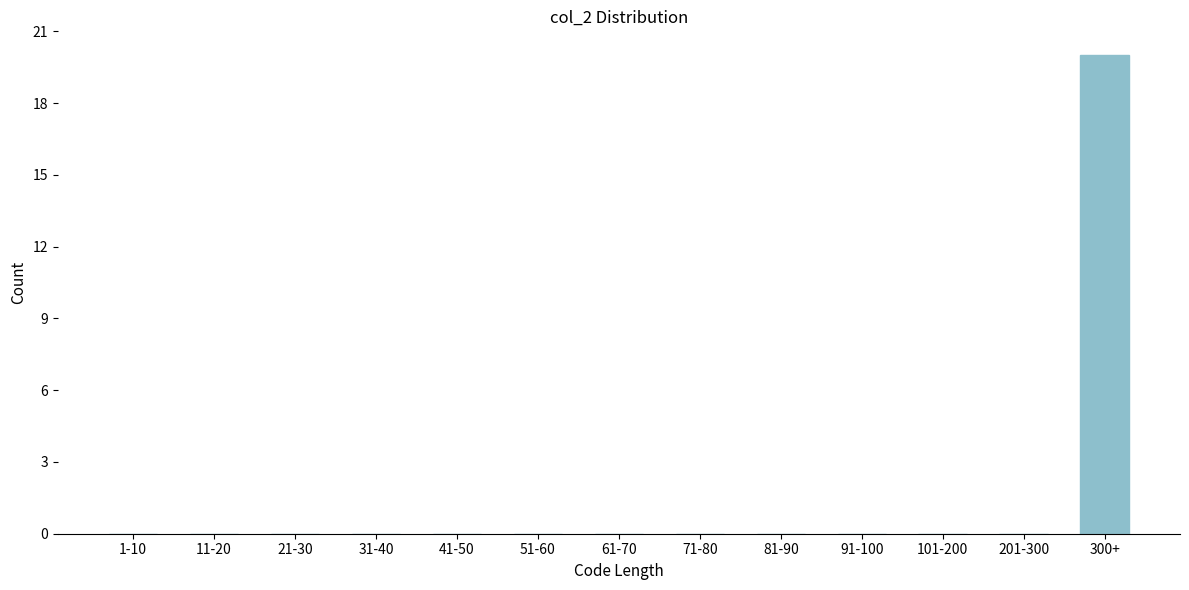

Reading right to left, what are all the values shown in this chart?

300+=20	201-300=0	101-200=0	91-100=0	81-90=0	71-80=0	61-70=0	51-60=0	41-50=0	31-40=0	21-30=0	11-20=0	1-10=0